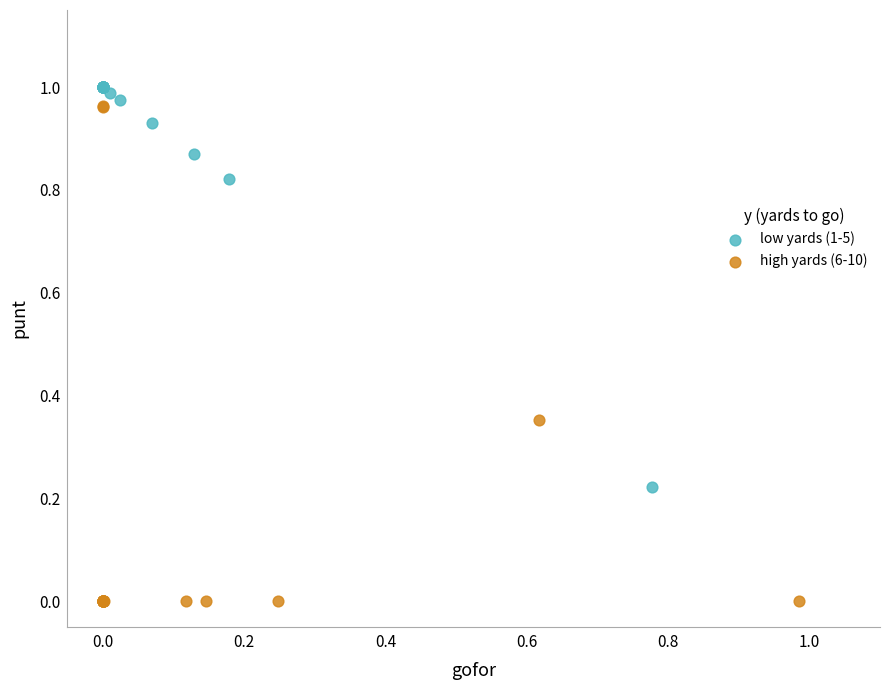

Which series has the widest spread of Y values?

high yards (6-10)